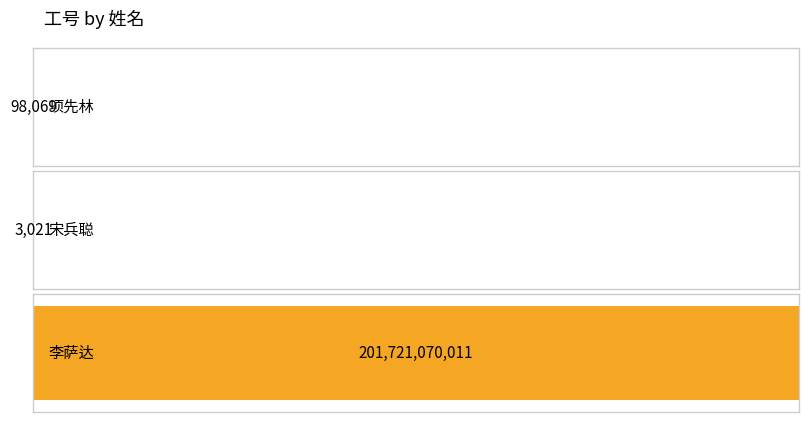

Are the bars grouped side by side (vs. stacked)?

No